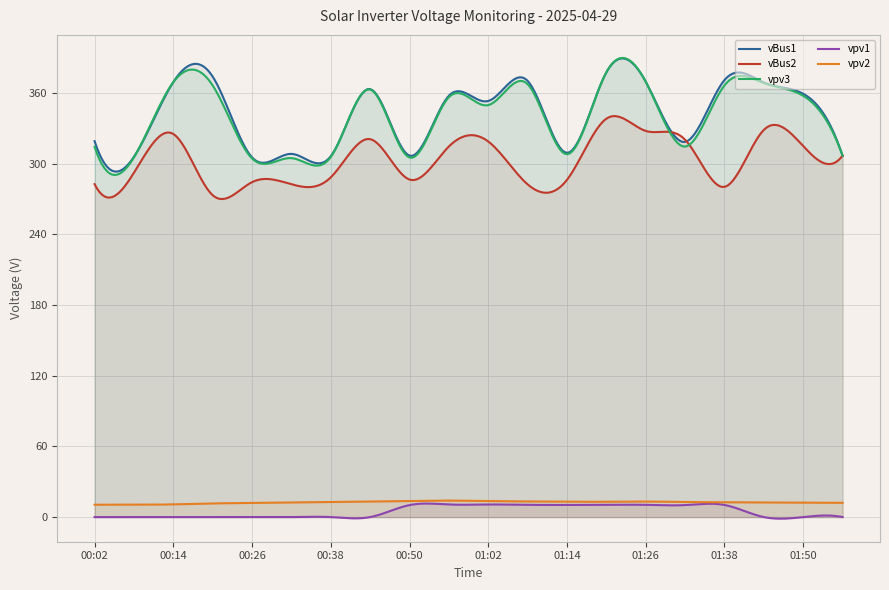

What position from the left is 01:56?

20